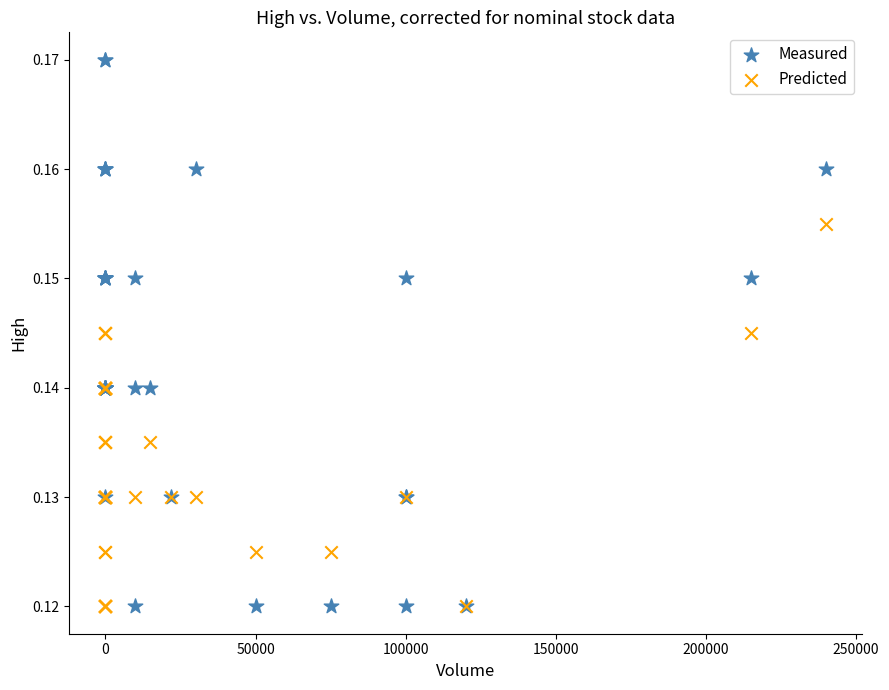

Which series reaches the maximum Y coordinate?

Measured